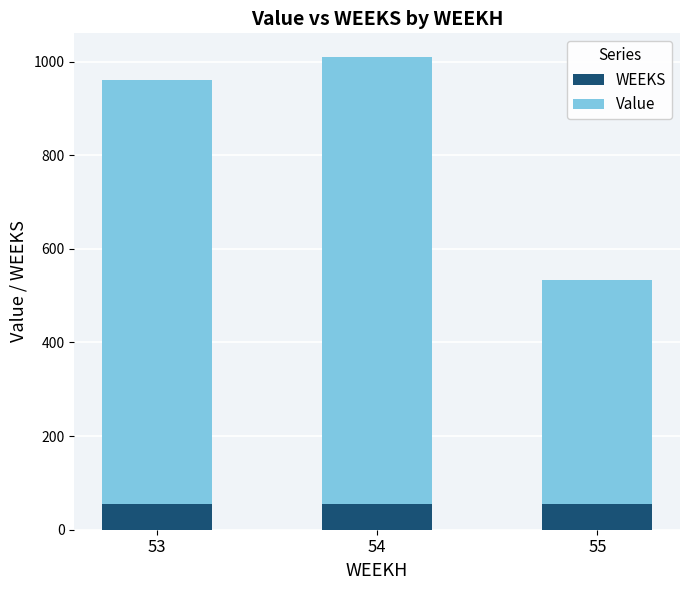

What is the total value across all series at 53?

960.7